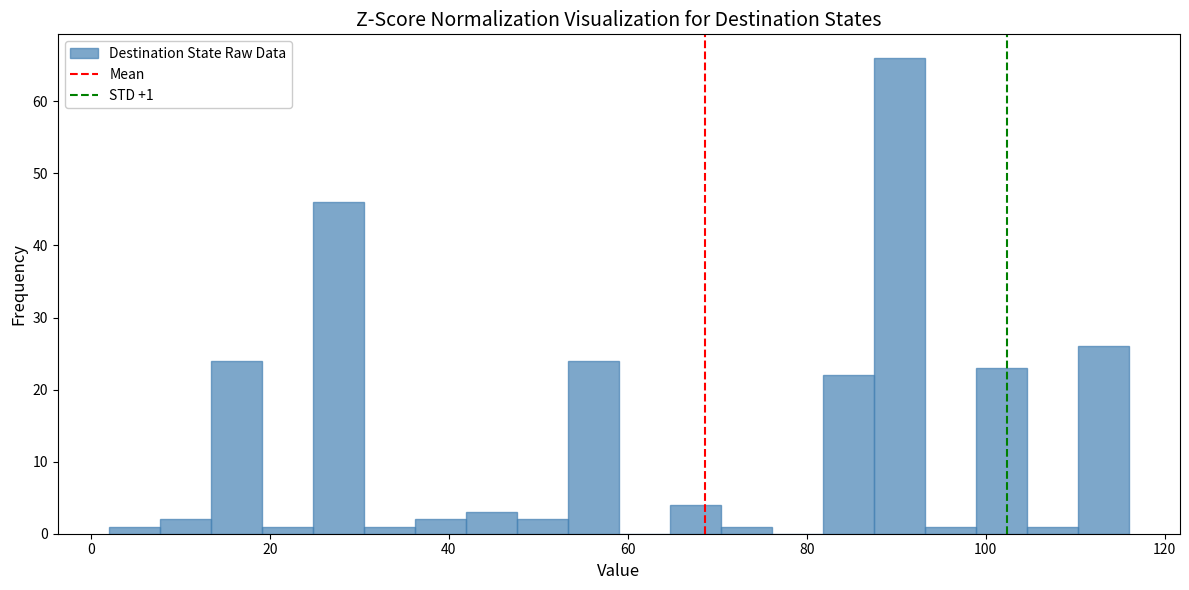

Around what value on the x-axis is the tallest bar? Give the approximate position of its centre, as read against the axis.

90